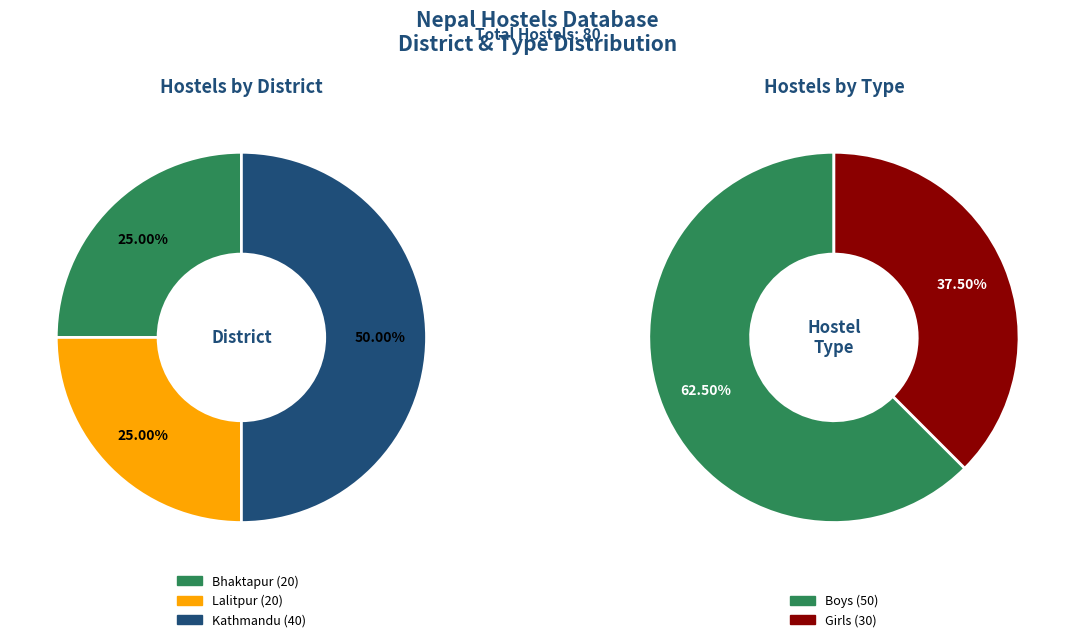

Which has a higher value, Lalitpur or Kathmandu?

Kathmandu